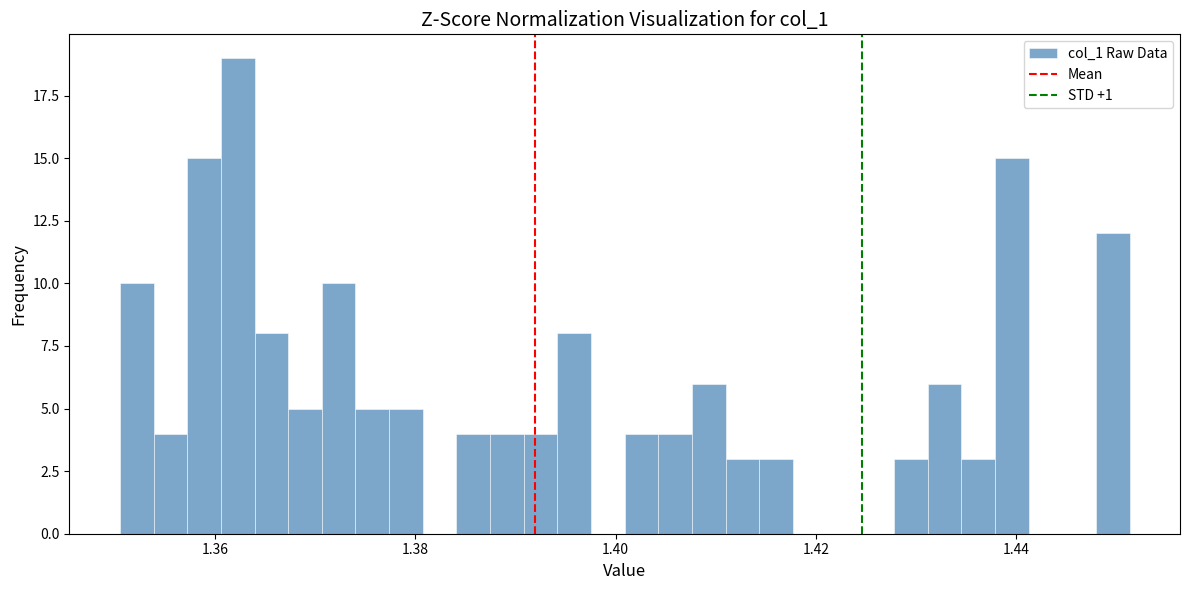

Around what value on the x-axis is the tallest bar? Give the approximate position of its centre, as read against the axis.

1.362